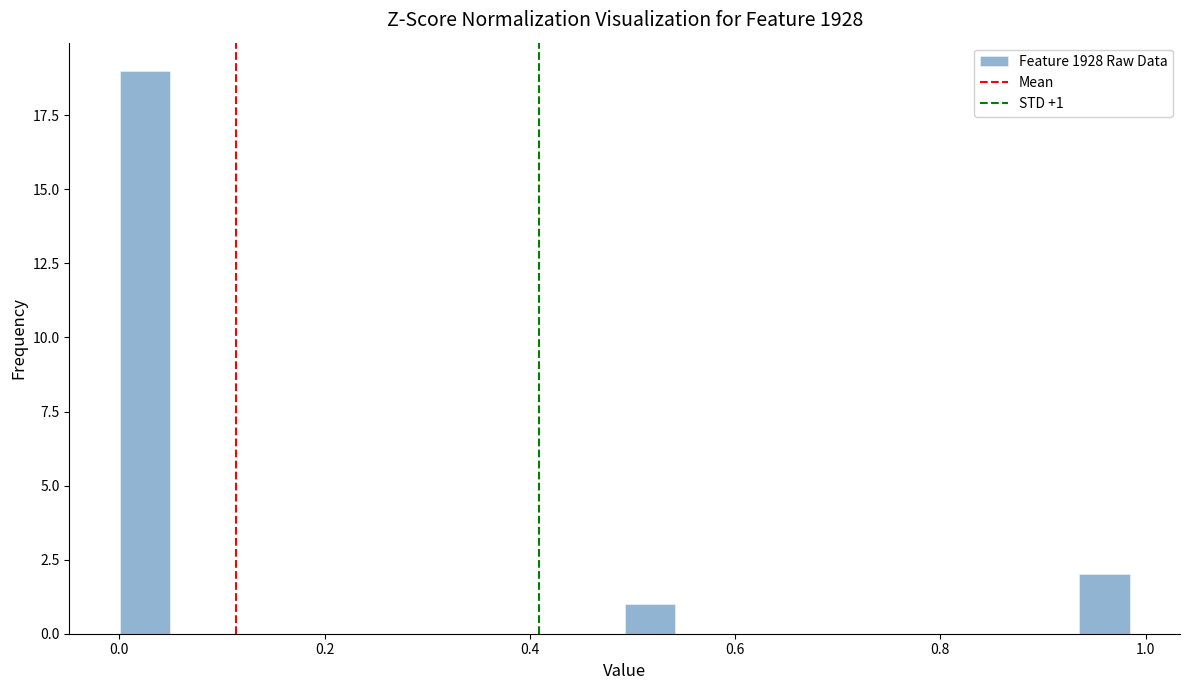

Around what value on the x-axis is the tallest bar? Give the approximate position of its centre, as read against the axis.

0.02